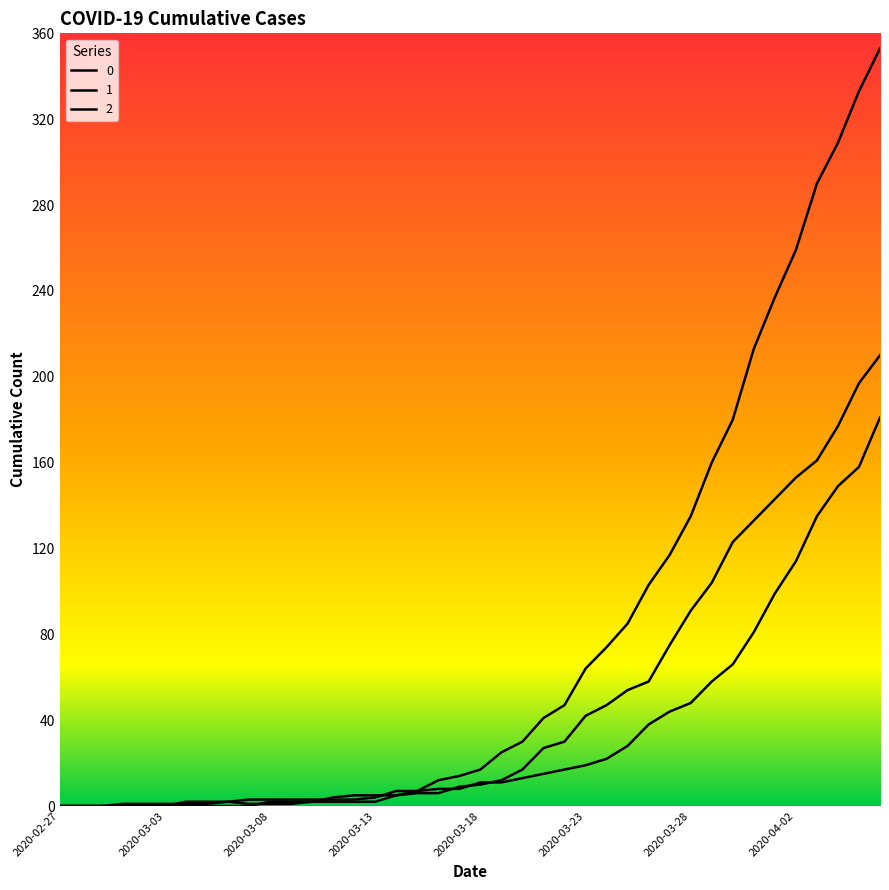

Does the chart display data point markers on the line(s)?

No